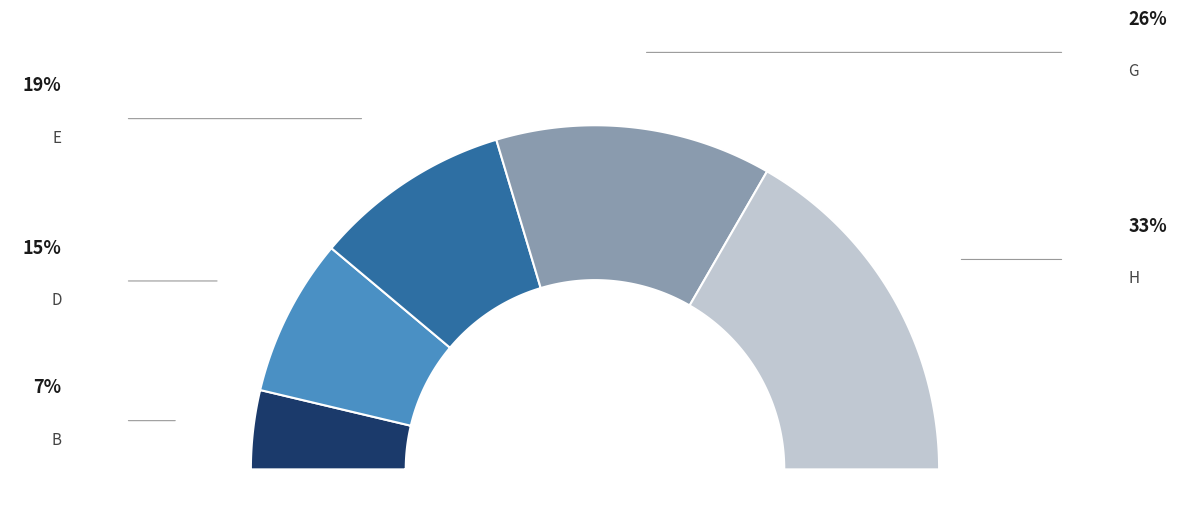

The D slice represents 15% of the pie. True or false?

True